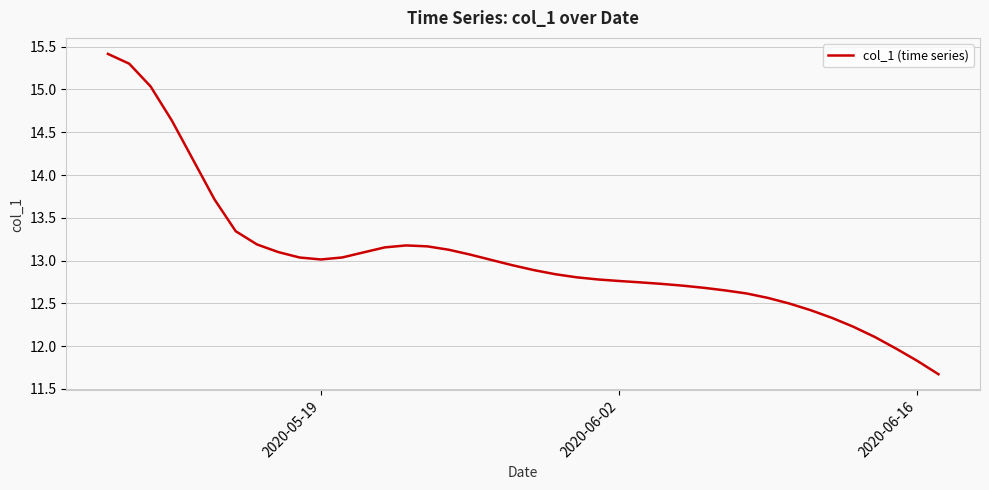

What is the minimum value shown in the chart?

11.7